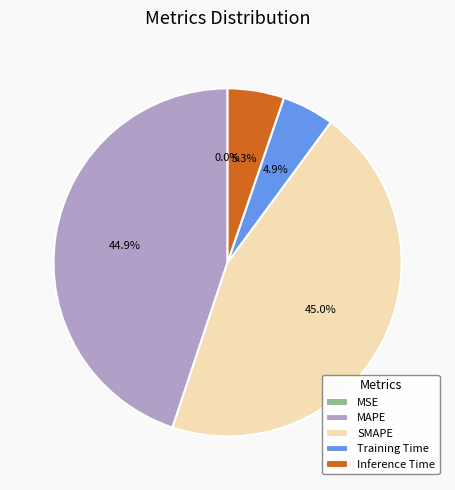

To the nearest percent, what percentage of the pie is MAPE?

45%